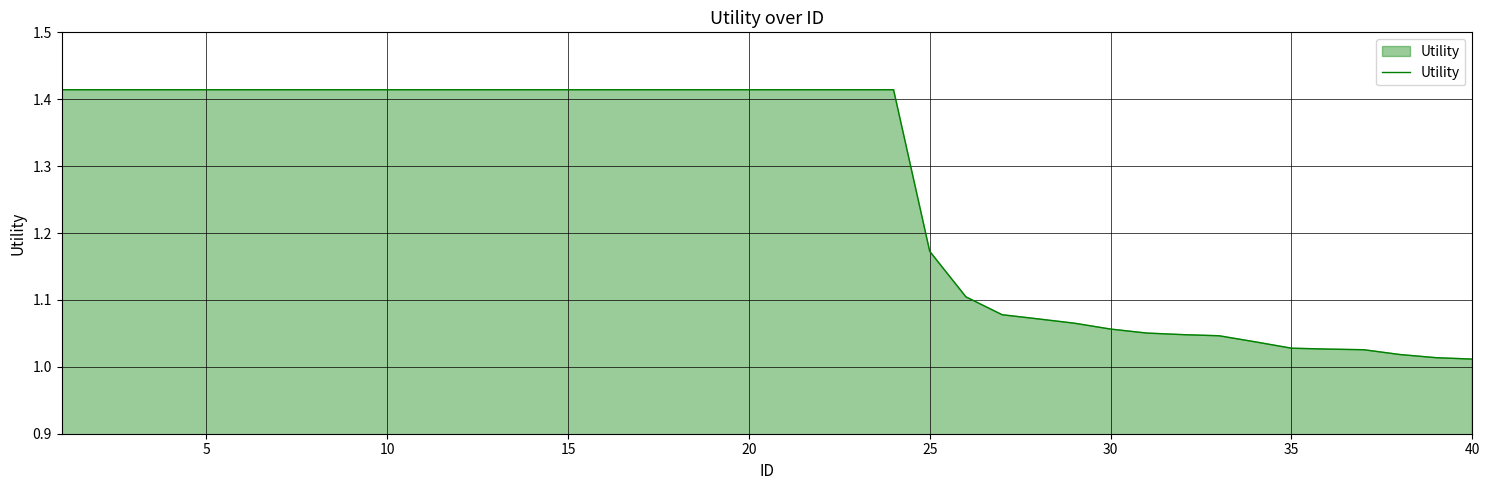

What is the difference between the maximum and minimum values?

0.4